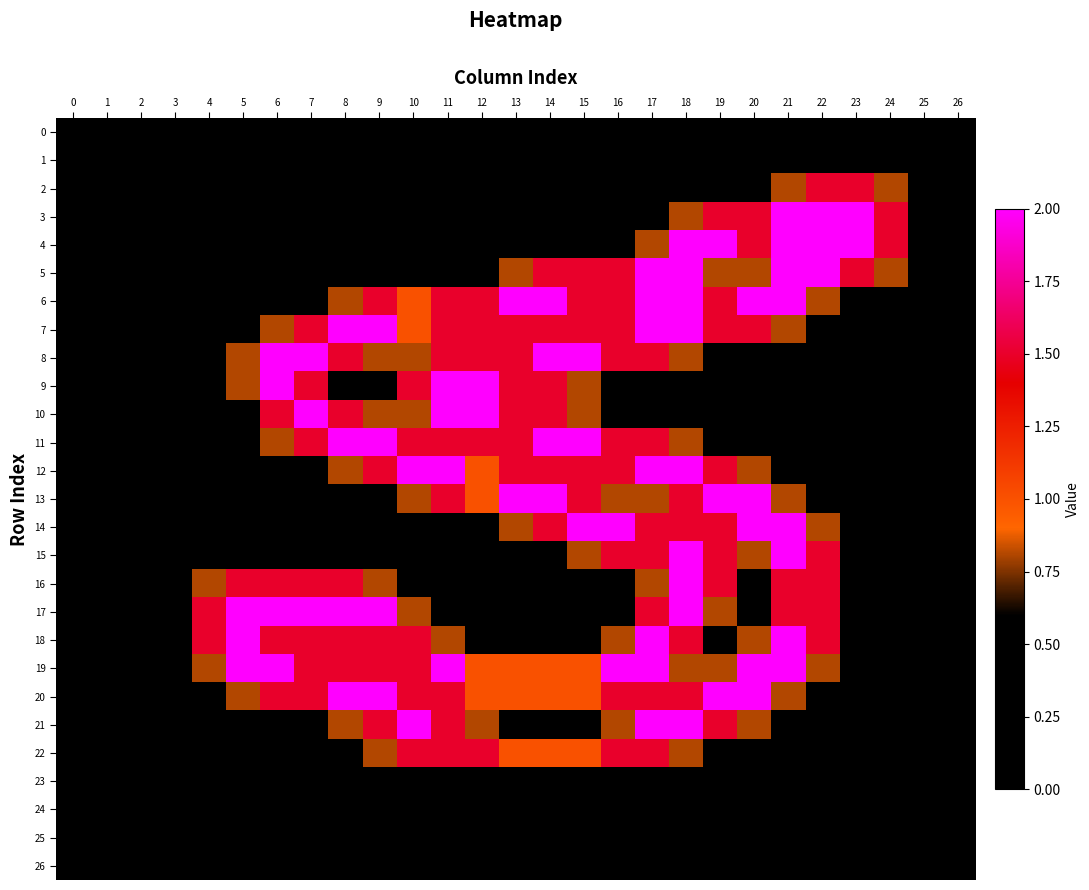

What is the greatest value displayed?

2.0